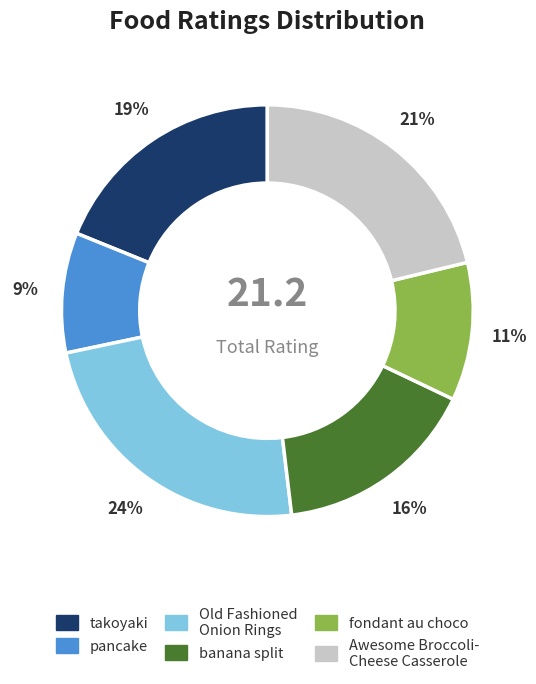

To the nearest percent, what is the average slice percentage?

17%